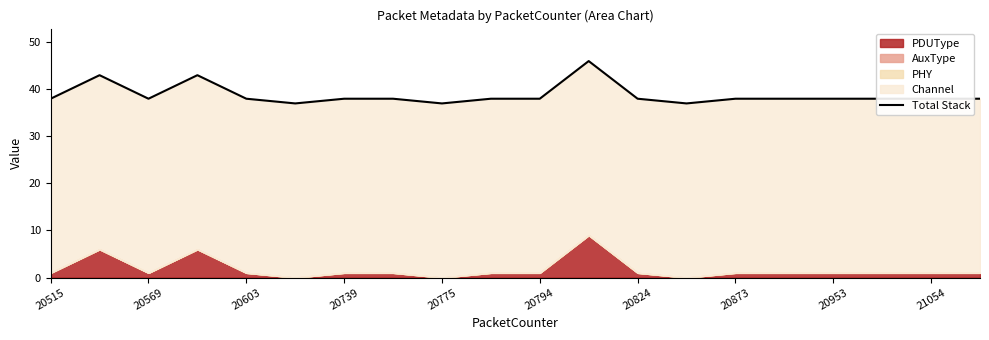

How many lines are shown in the chart?

1